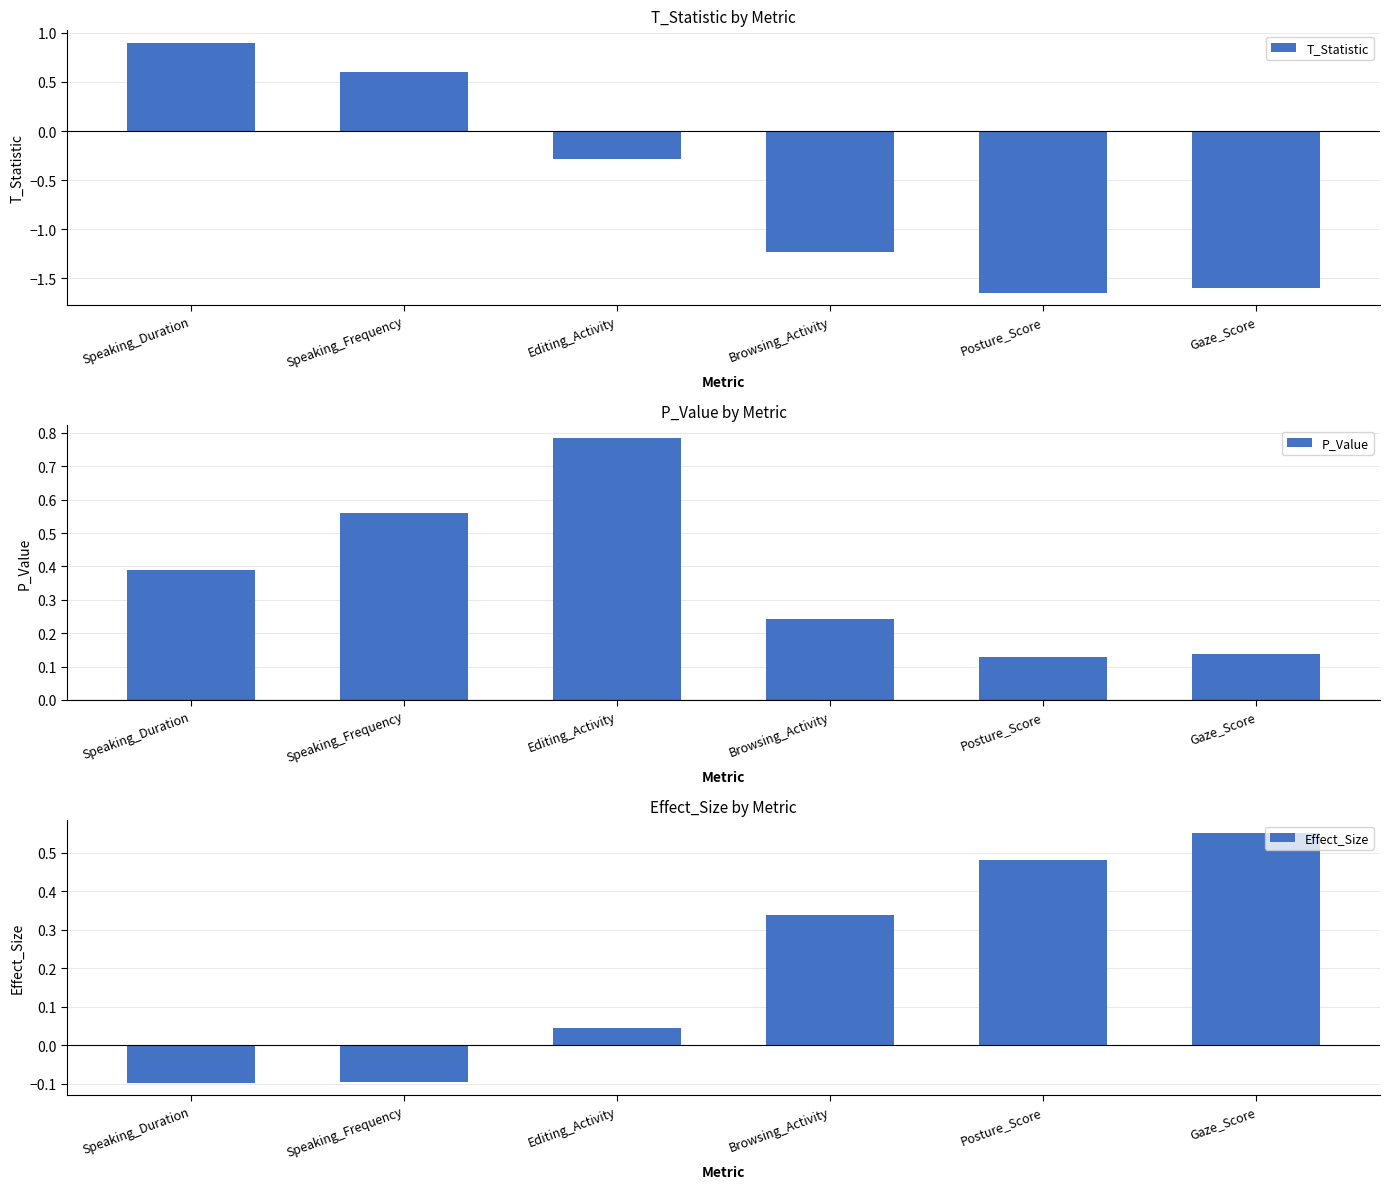

What is the difference between the highest and lowest values at Speaking_Frequency?

0.7